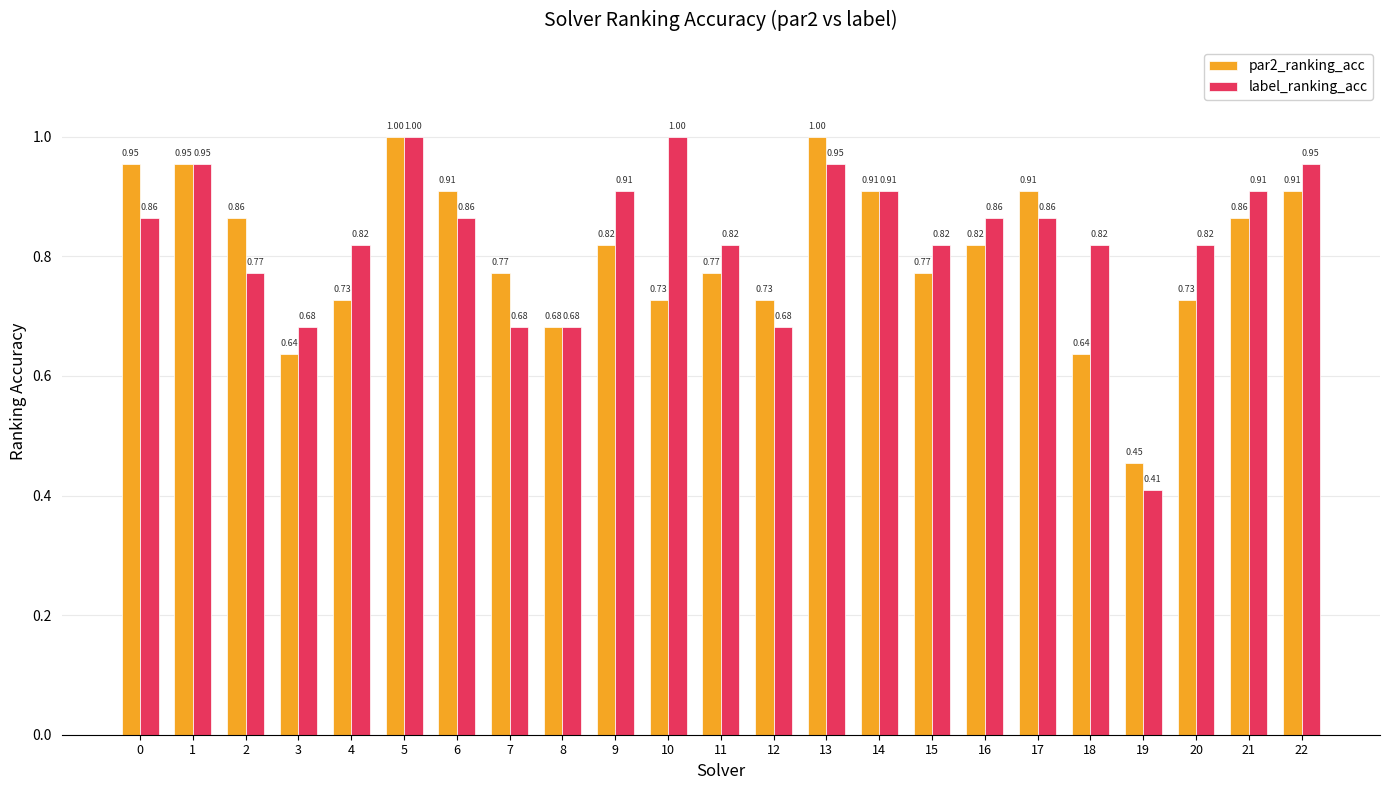

Rank the series by their average value, from highest to lowest.

label_ranking_acc, par2_ranking_acc